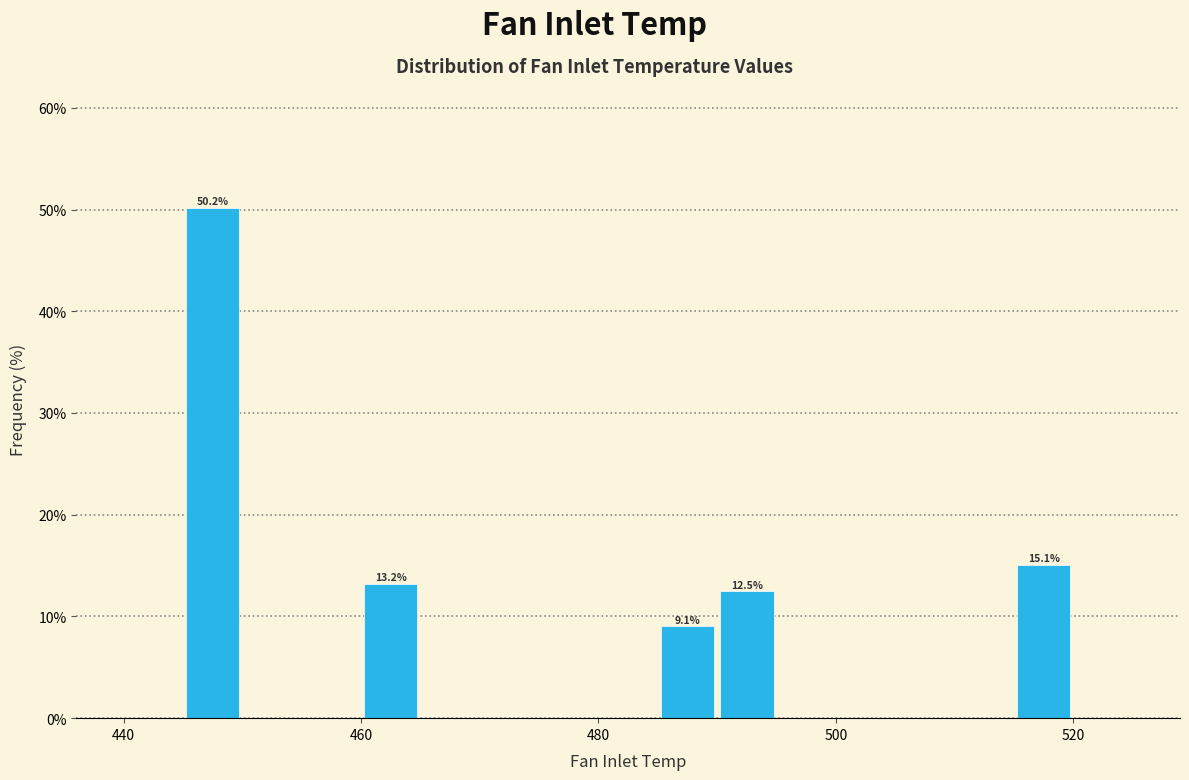

Around what value on the x-axis is the tallest bar? Give the approximate position of its centre, as read against the axis.

448